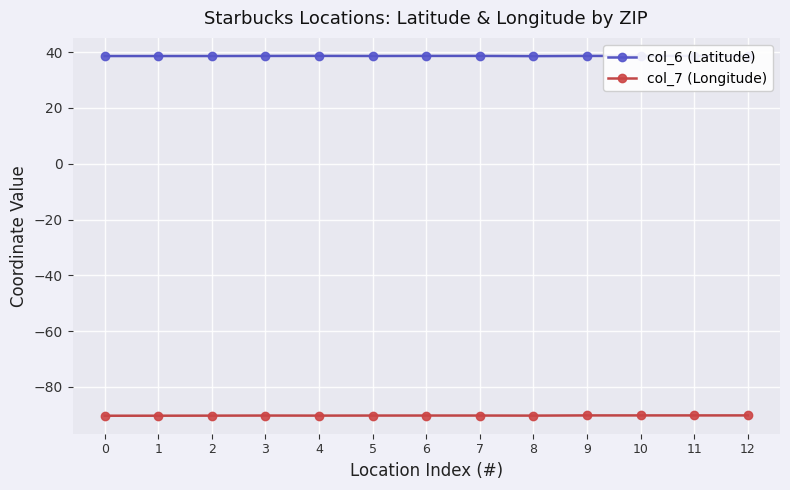

Rank the series by their maximum value, from highest to lowest.

col_6 (Latitude), col_7 (Longitude)